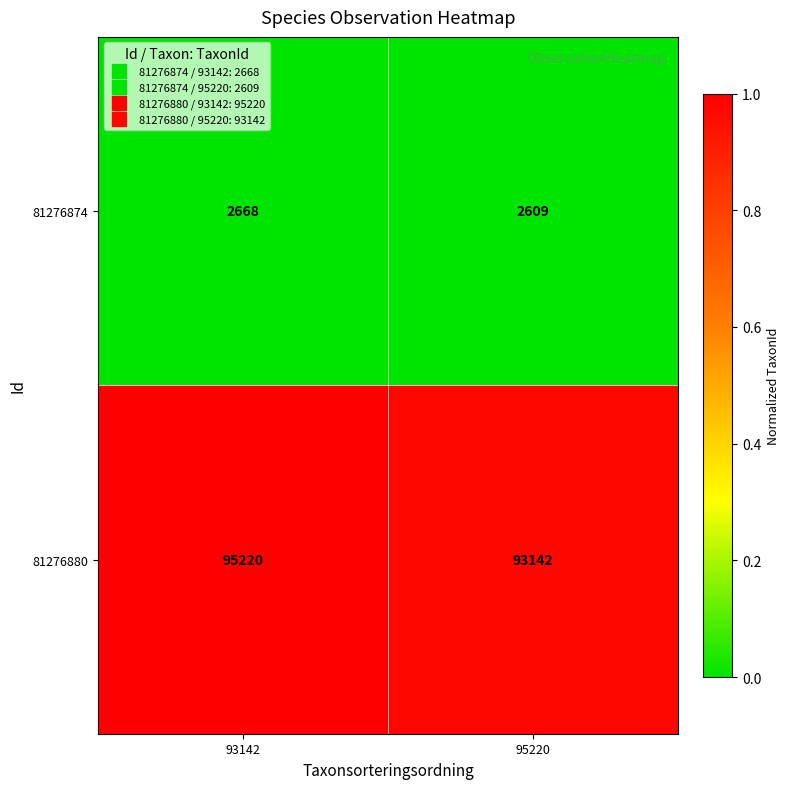

Reading left to right, what are all the values shown in this chart?

81276874: 93142=2668	95220=2609
81276880: 93142=95220	95220=93142